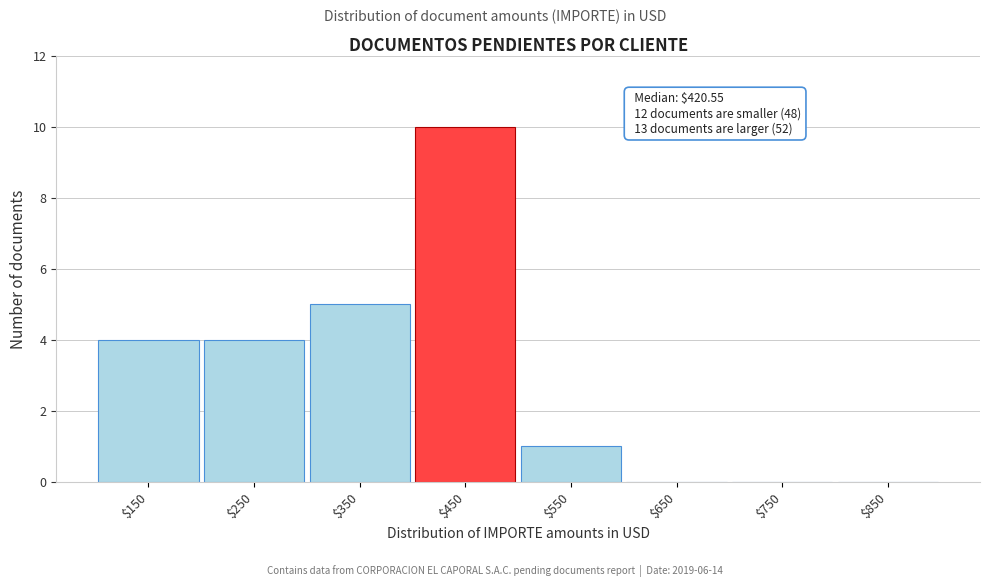

True or false: the data shows 6 at $750.

False